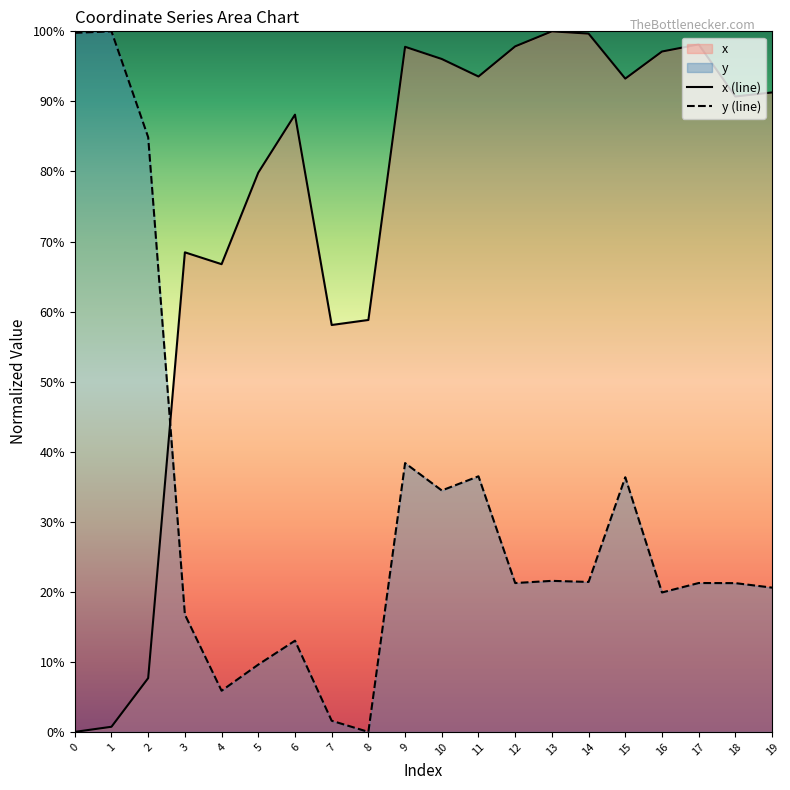

Where do y (line) and x (line) first cross each other?

2 and 3